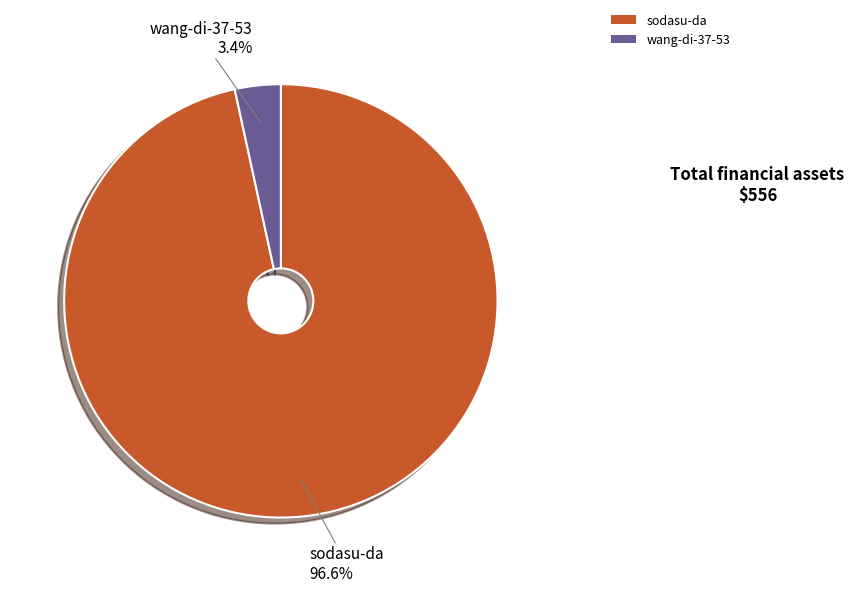

To the nearest percent, what is the combined percentage of wang-di-37-53 and sodasu-da?

100%